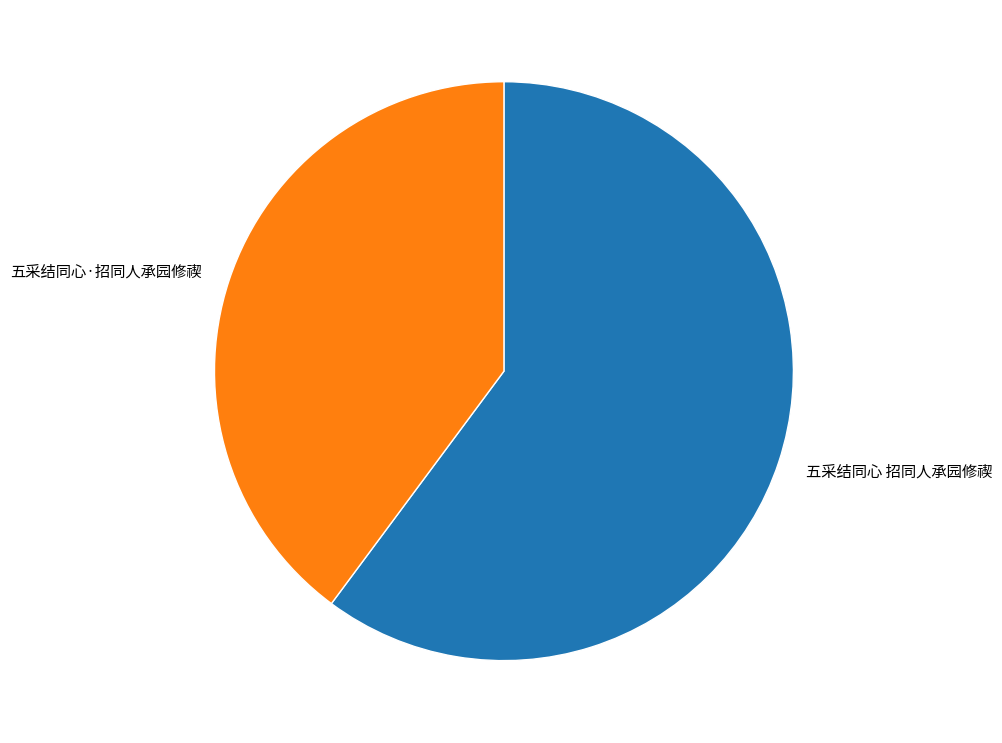

Rank the categories by value from lowest to highest.

五采结同心·招同人承园修禊, 五采结同心 招同人承园修禊